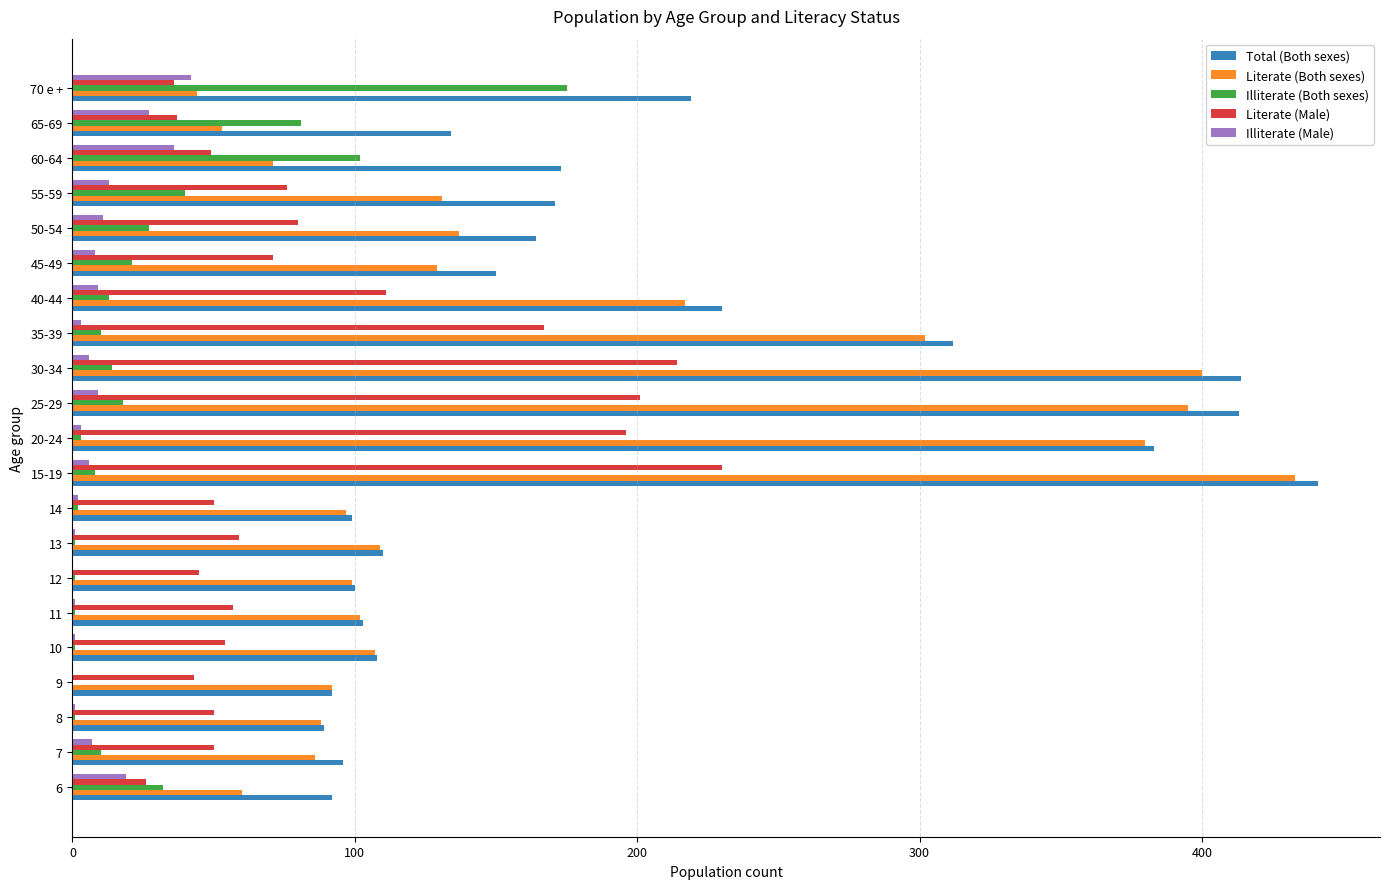

Is the value of Illiterate (Male) at 50-54 greater than the value of Total (Both sexes) at 11?

No